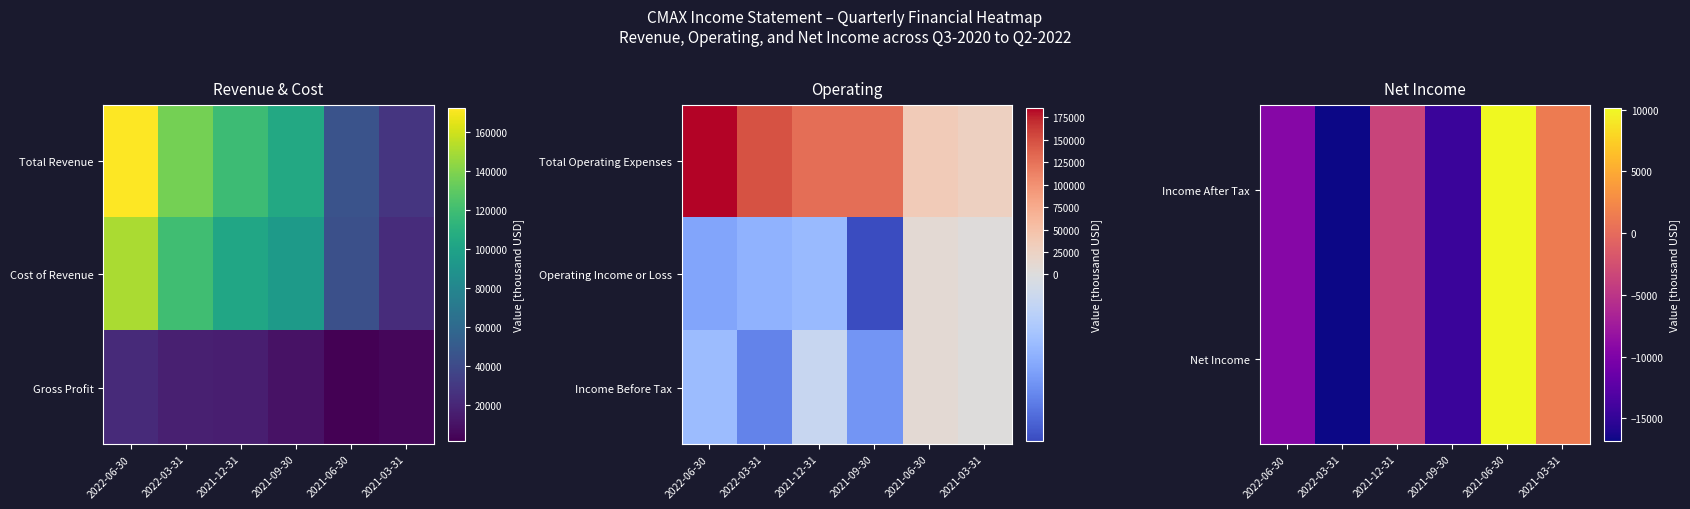

Between 2022-03-31 and 2021-09-30, which is larger?

2021-09-30